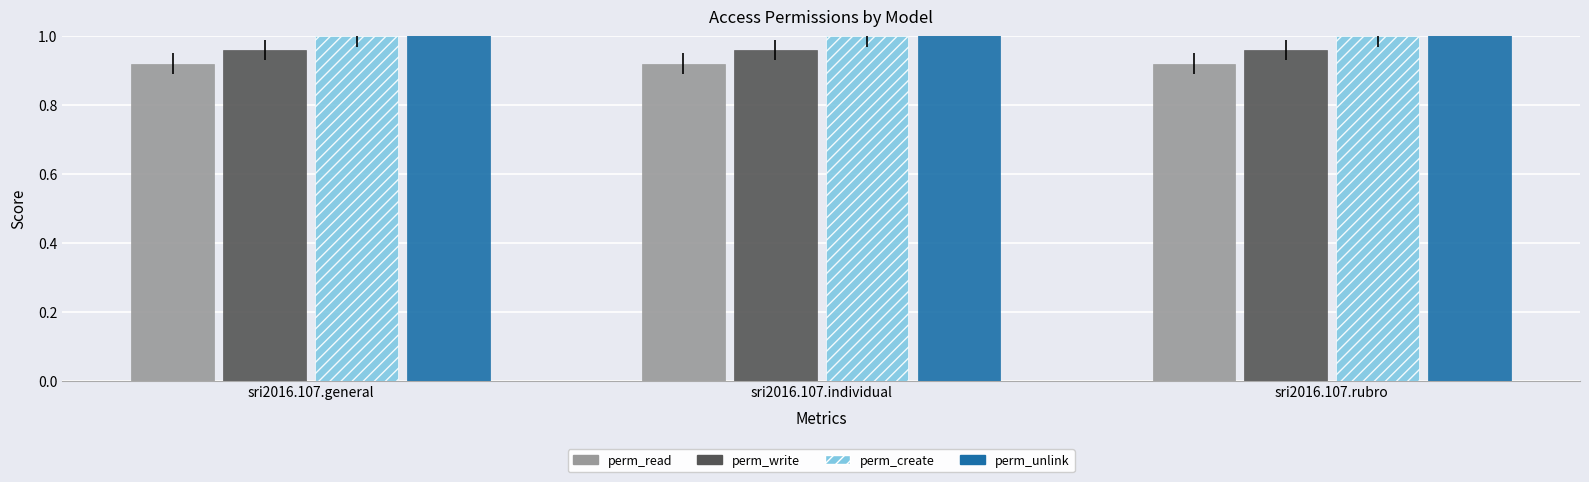

Reading left to right, transcribe all the data shown in this chart.

perm_read: sri2016.107.general=0.9	sri2016.107.individual=0.9	sri2016.107.rubro=0.9
perm_write: sri2016.107.general=1.0	sri2016.107.individual=1.0	sri2016.107.rubro=1.0
perm_create: sri2016.107.general=1.0	sri2016.107.individual=1.0	sri2016.107.rubro=1.0
perm_unlink: sri2016.107.general=1.0	sri2016.107.individual=1.0	sri2016.107.rubro=1.0